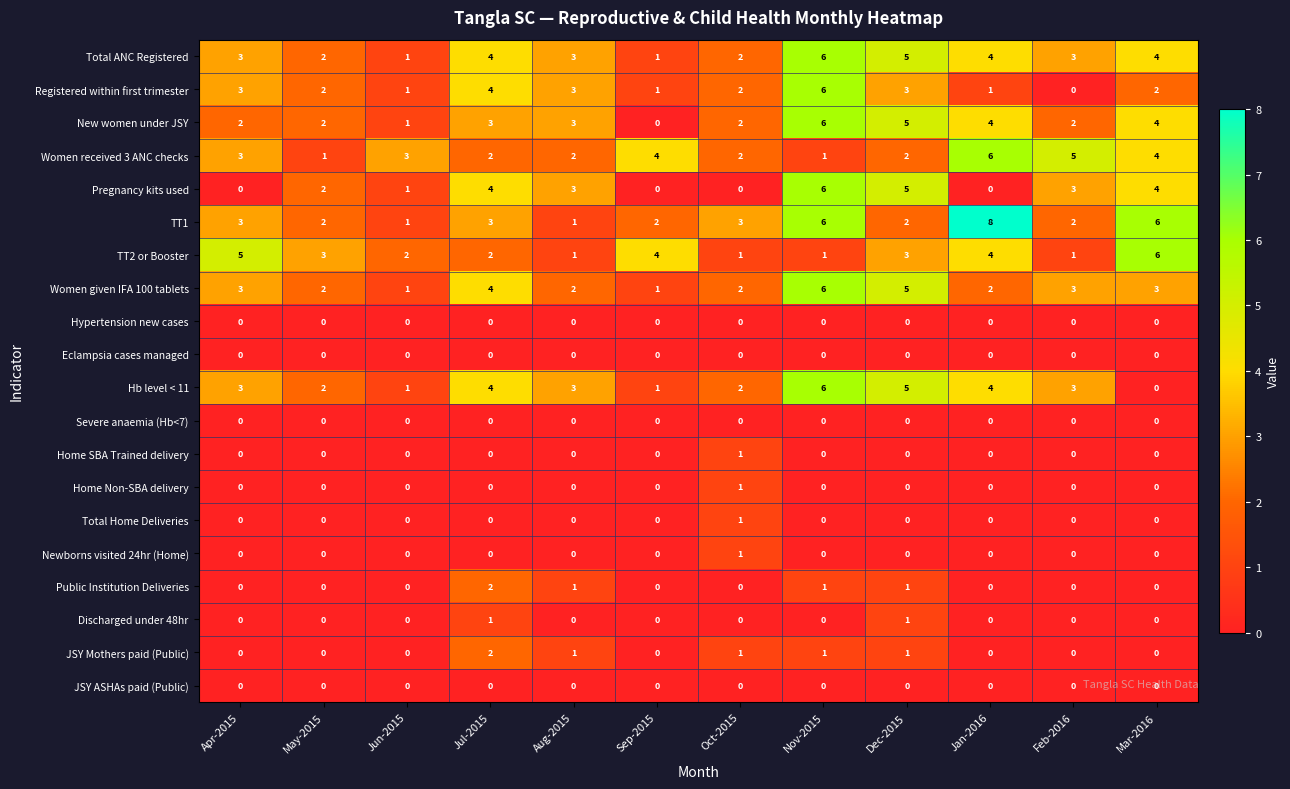

What is the spread (max minus min) of values at Oct-2015?

3